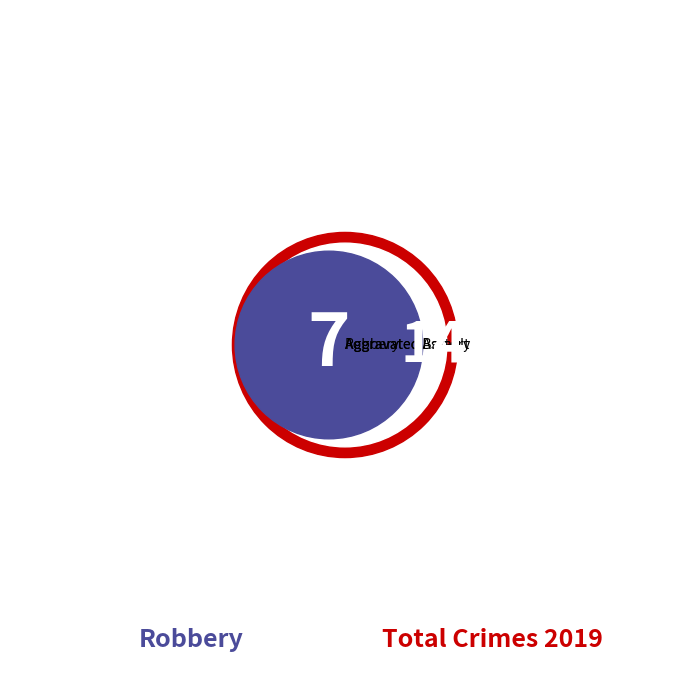

Is it true that Aggravated Battery is 21% of the pie?

True